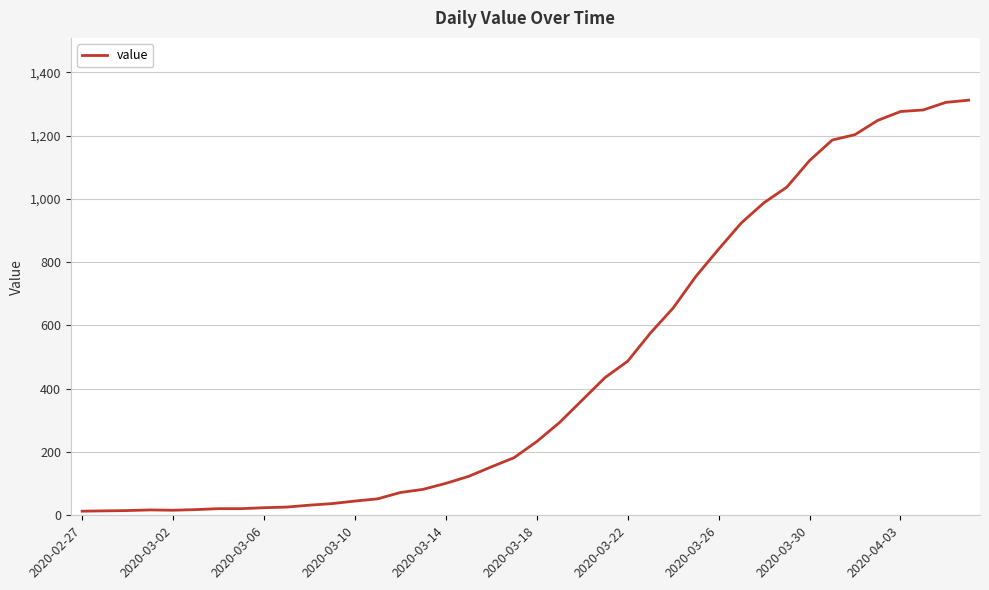

What is the greatest value displayed?

1312